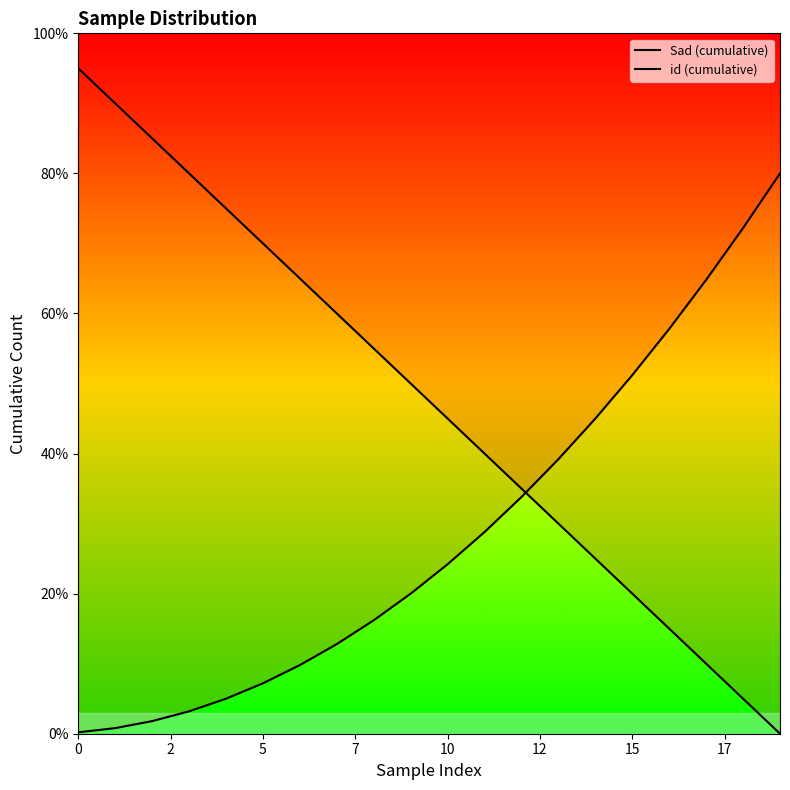

What is the value of the Sad (cumulative) point at the 15th from the left?

25.0